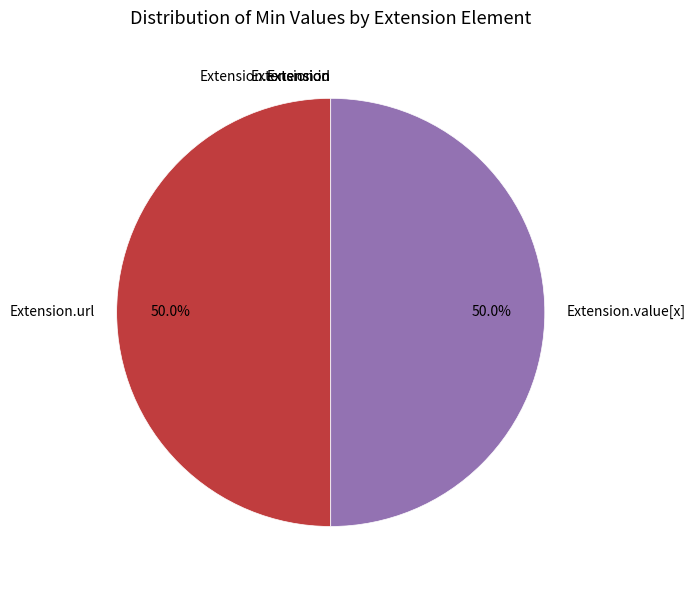

Is there a majority slice in this chart?

No